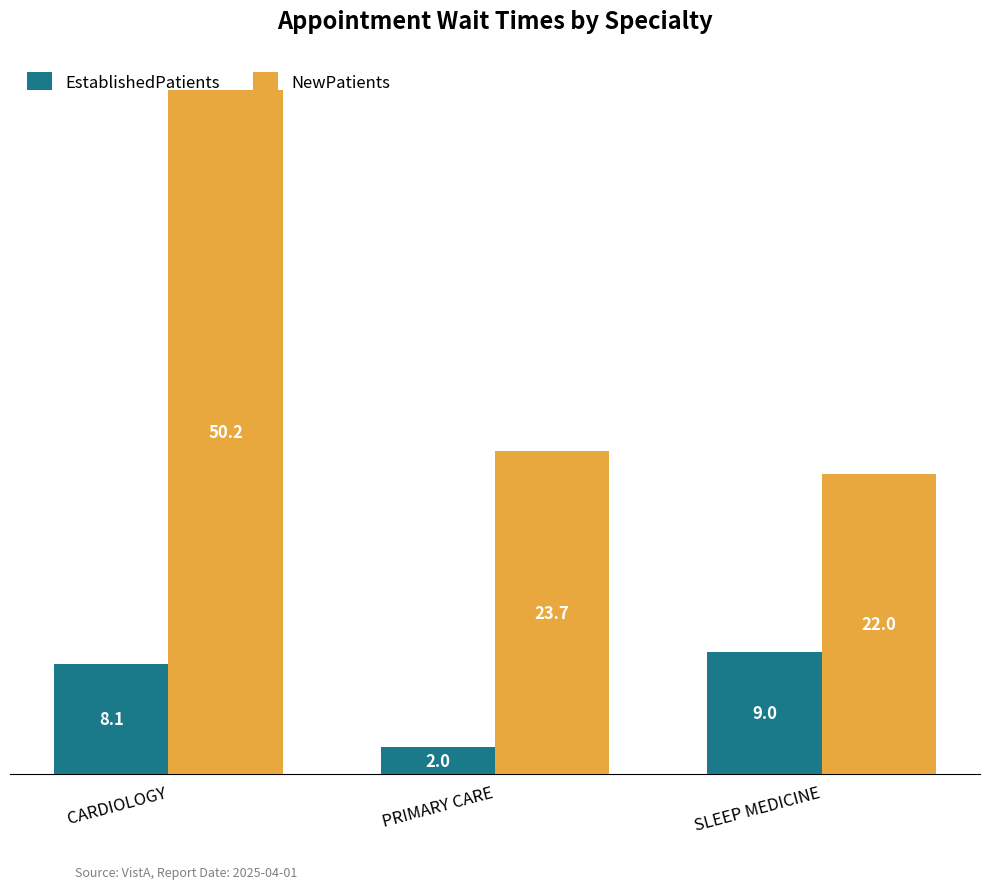

What position from the right is PRIMARY CARE?

2